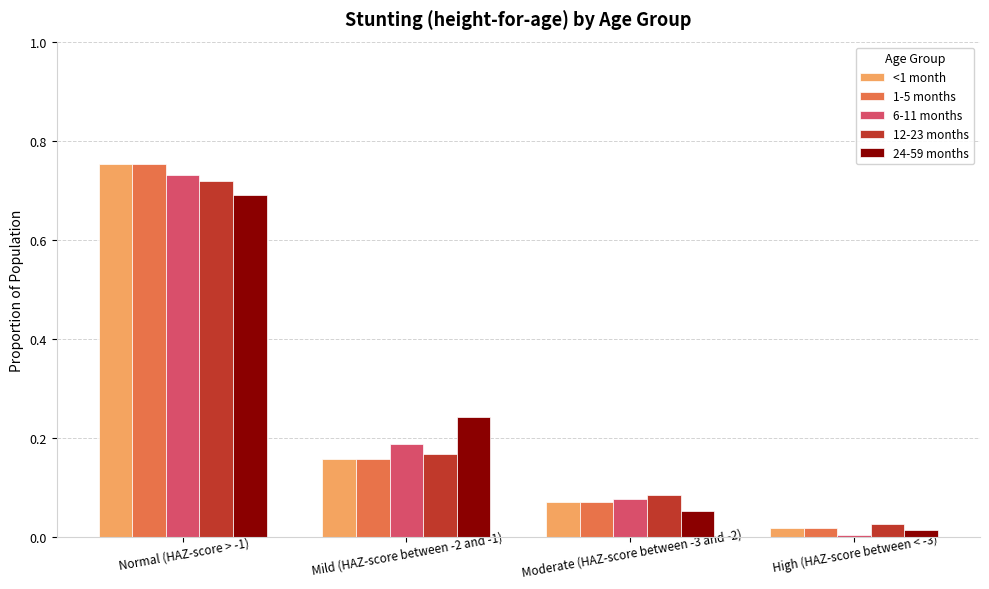

How many bars are there in total?

20